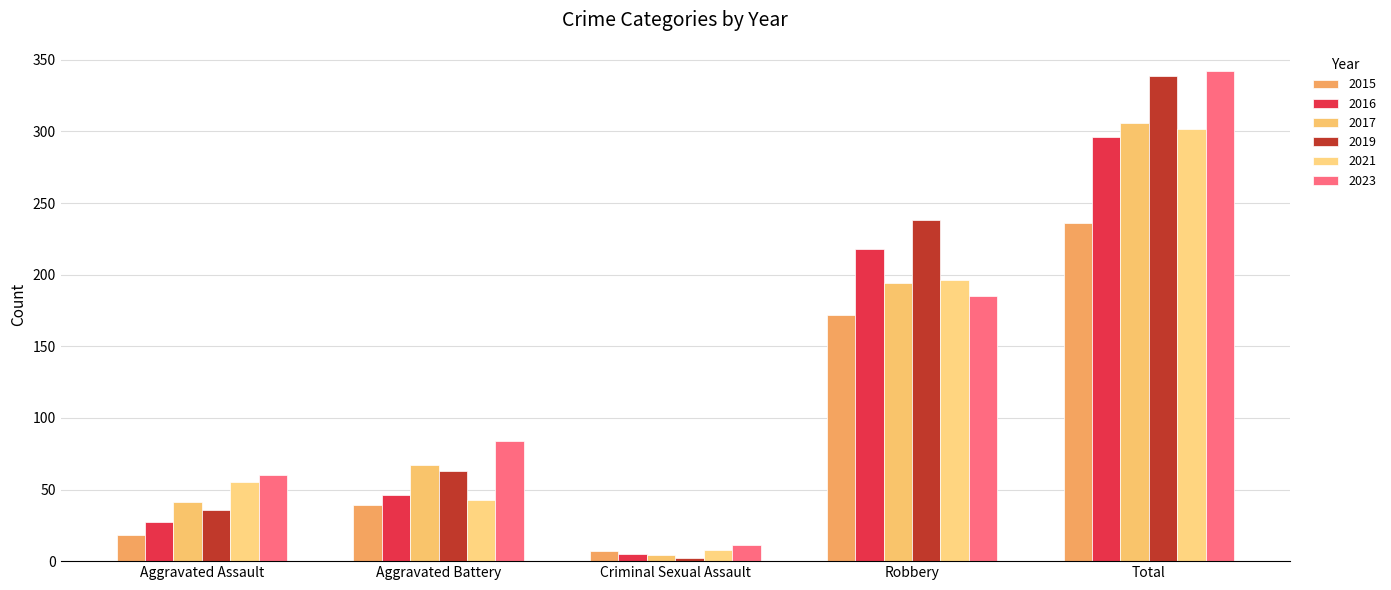

What is the label of the 1st bar from the left?

Aggravated Assault